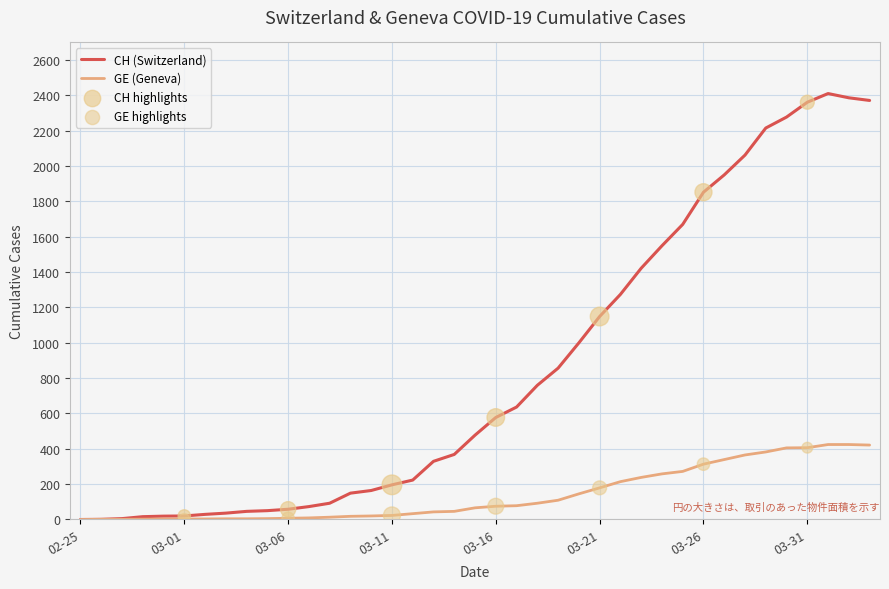

Which series has the widest spread of values?

CH (Switzerland)